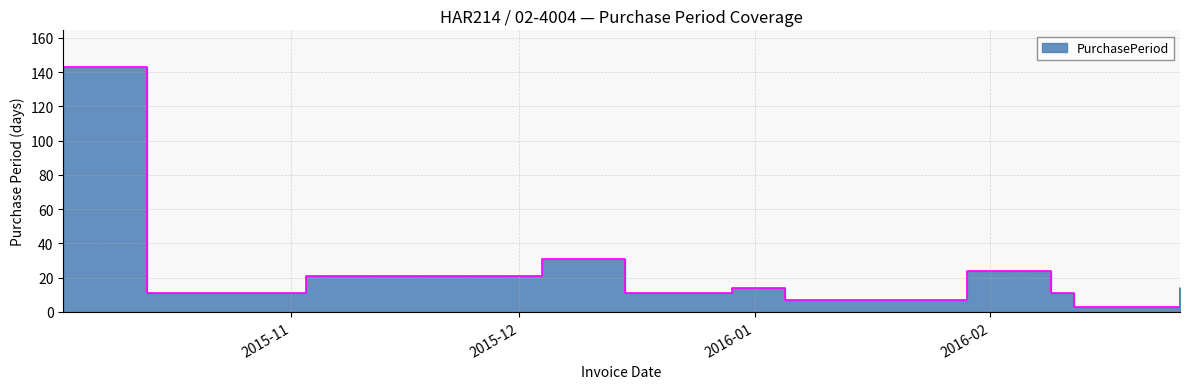

List the labels in order of value, largest first.

2015-10-02, 2015-12-04, 2016-01-29, 2015-11-03, 2015-12-29, 2016-02-26, 2015-10-13, 2015-12-15, 2016-02-09, 2016-01-05, 2016-02-12